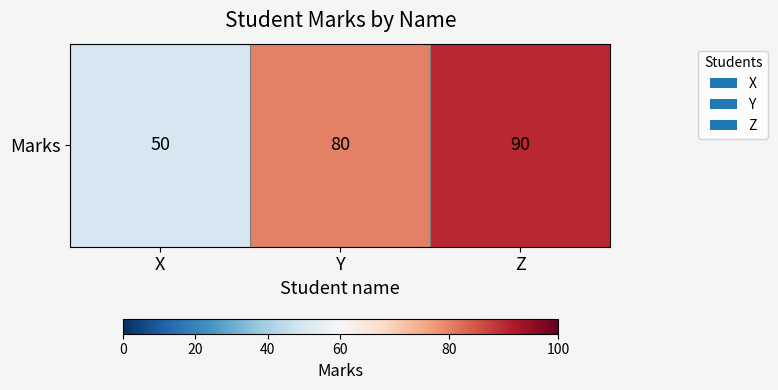

Read the value at Z, to the nearest 5.

90